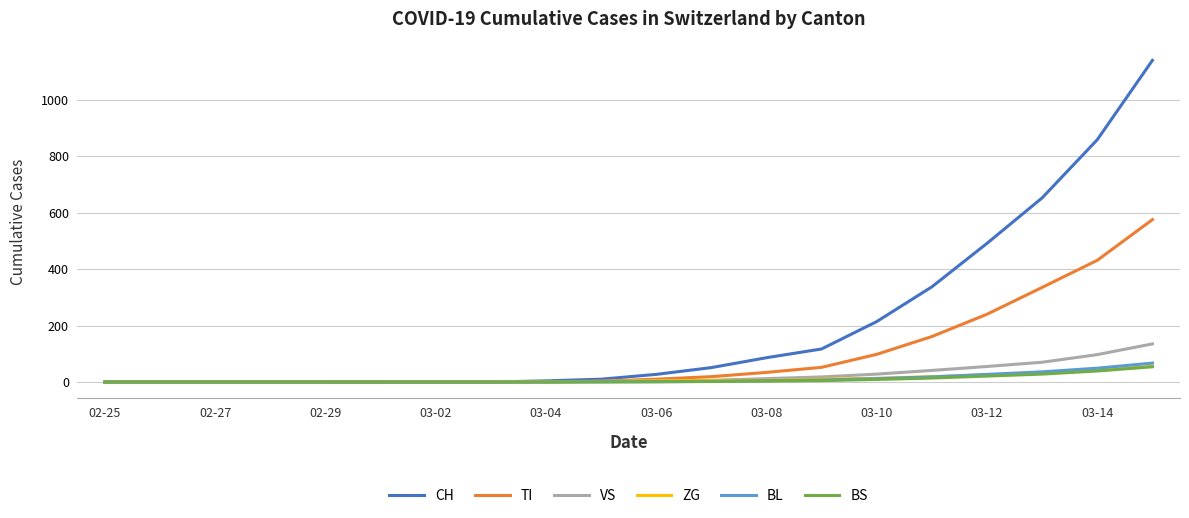

What is the highest value of the ZG series?

56